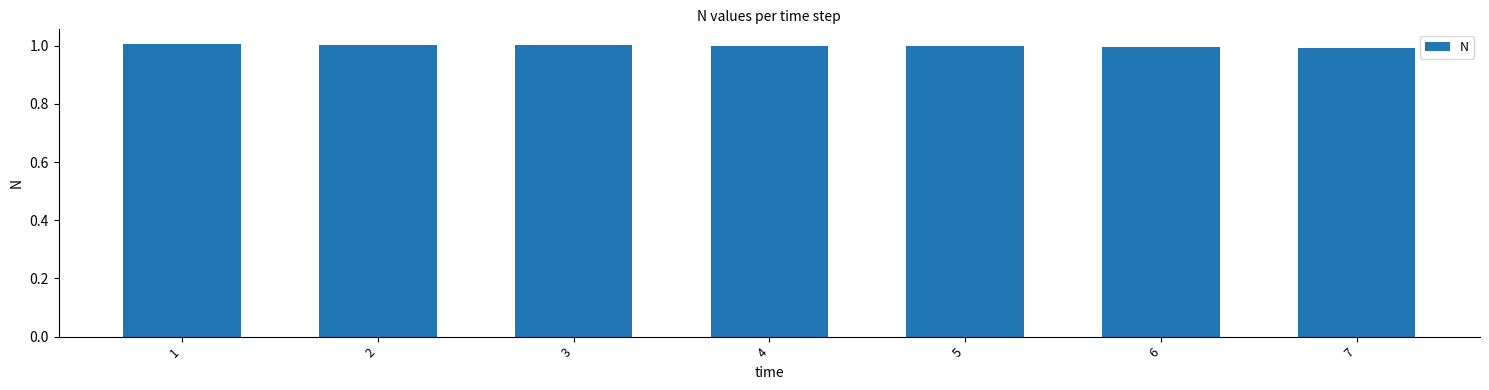

Approximately how many times larger is the value at 3 compared to 4?

1.0